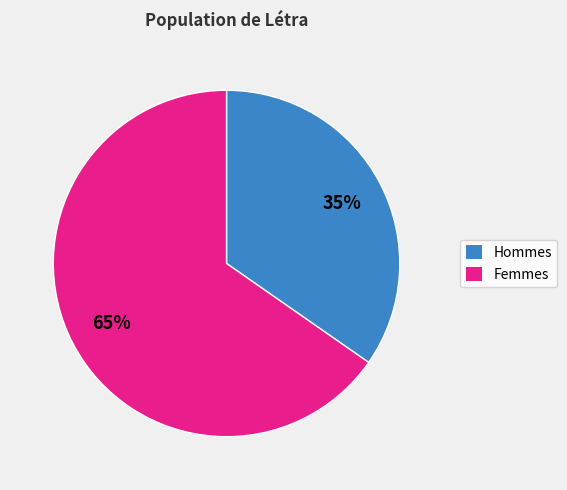

Is there a majority slice in this chart?

Yes